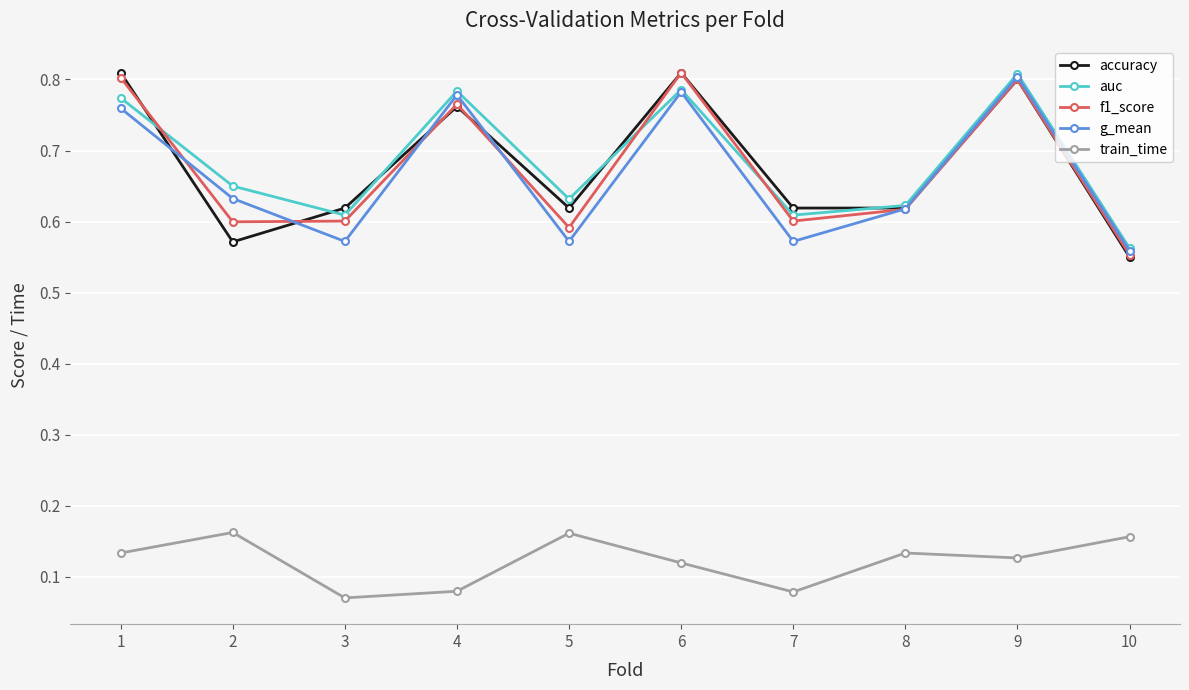

At which label does auc reach its peak?

9